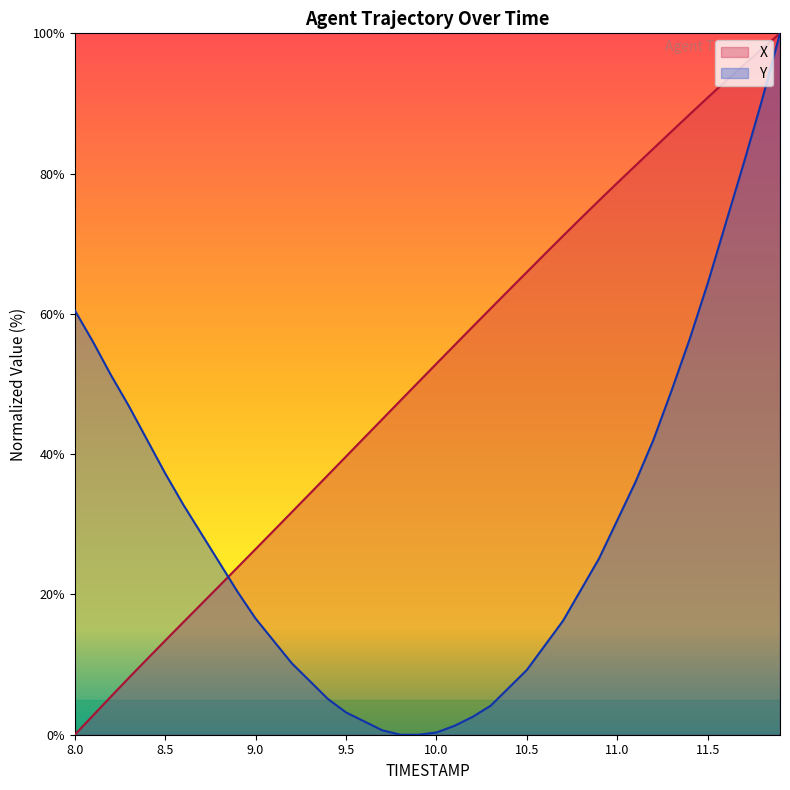

Rank the series by their average value, from lowest to highest.

Y, X